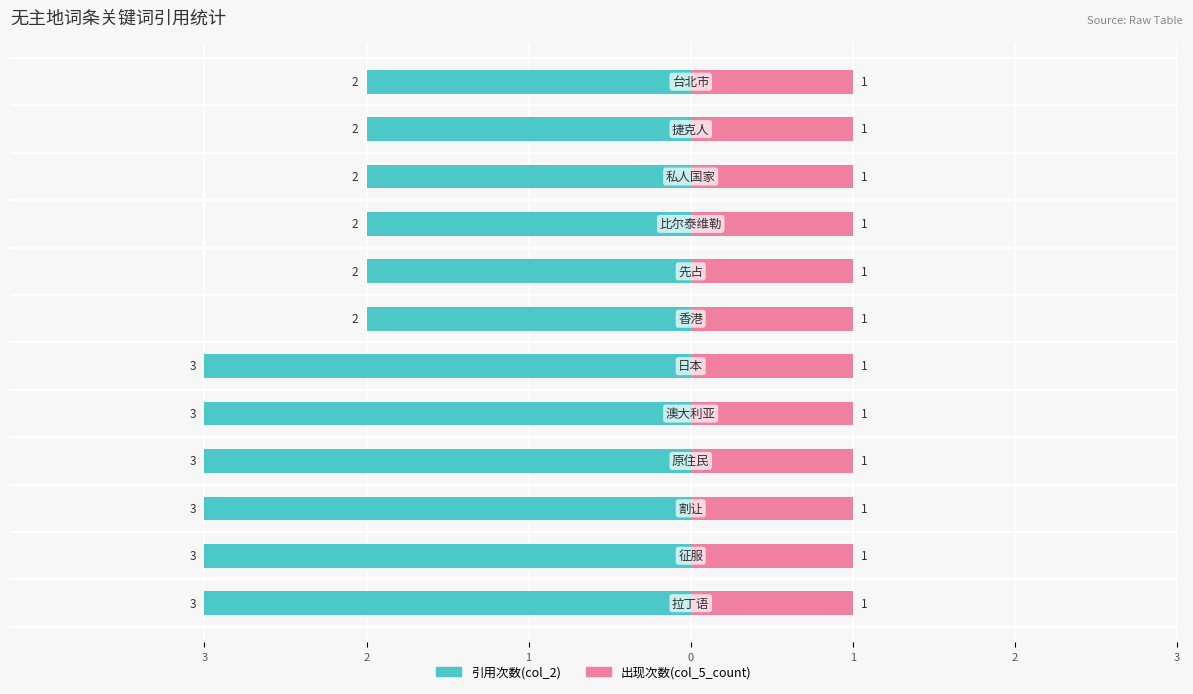

Which series has the largest range (max minus min)?

引用次数(col_2)